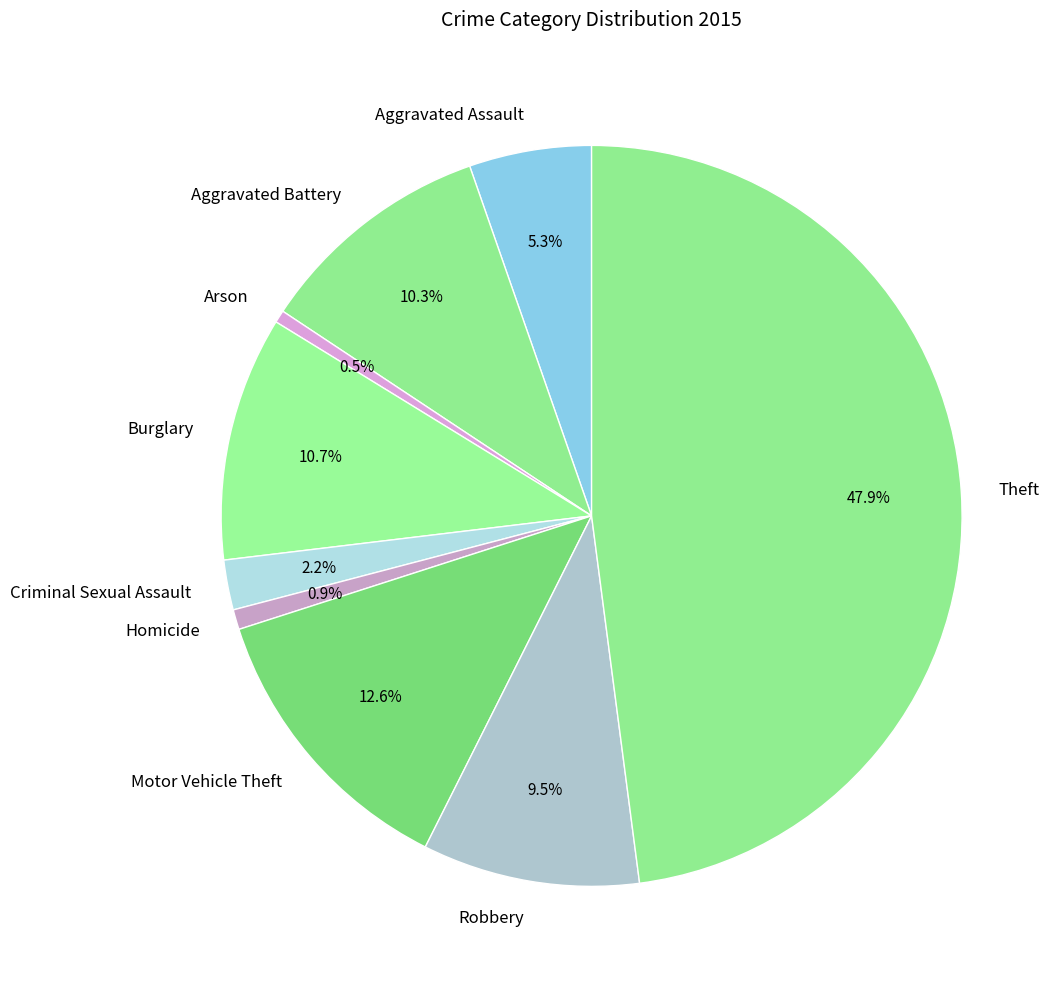

Does Robbery account for over 50% of the chart?

No